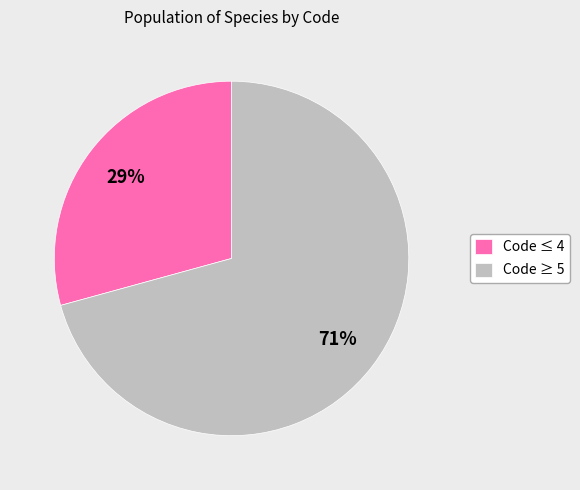

Count the number of slices in the pie.

2